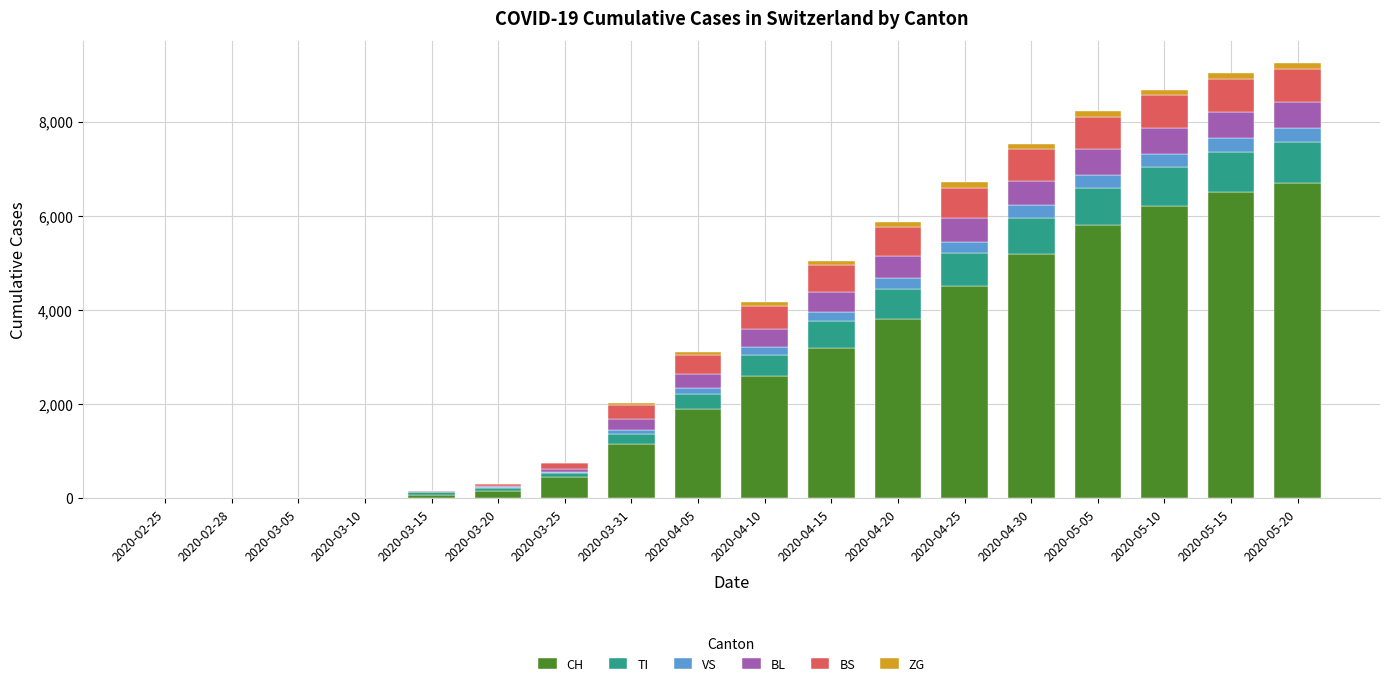

Are the bars horizontal?

No